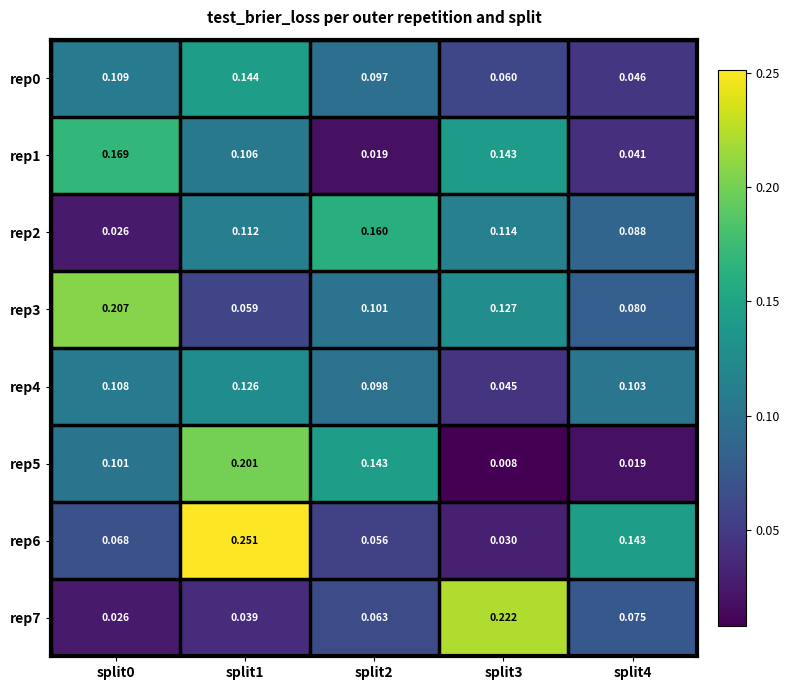

Is the value of rep6 at split1 greater than the value of rep2 at split3?

Yes